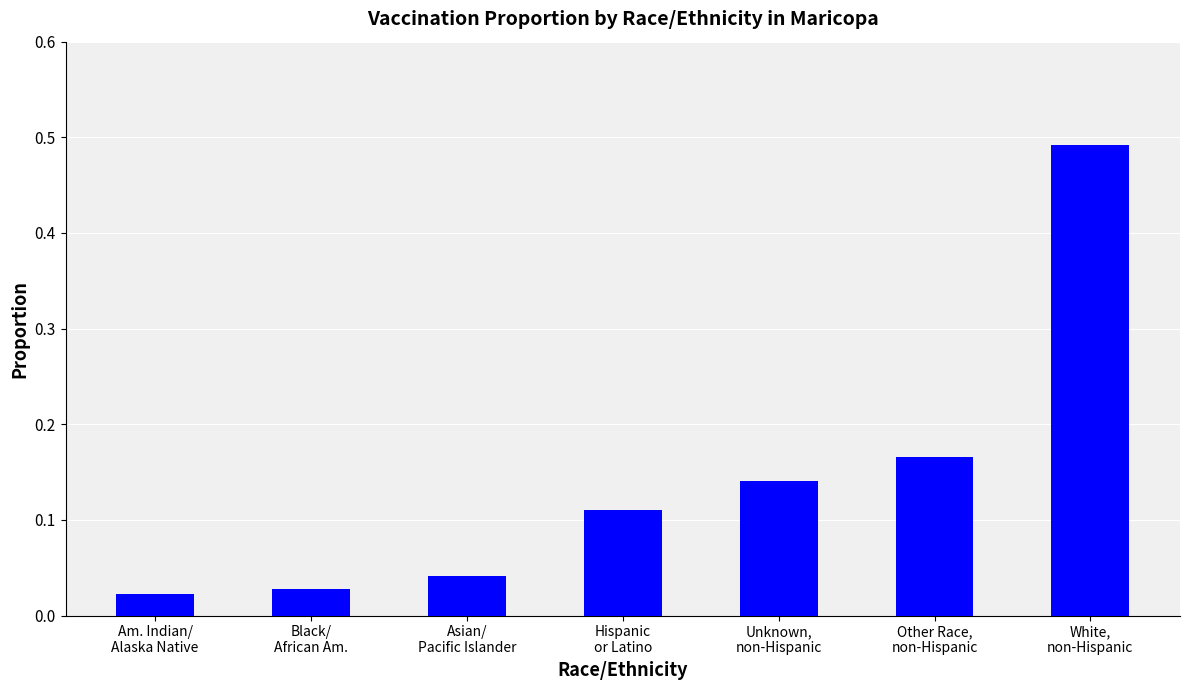

Rank the categories by value from highest to lowest.

White,
non-Hispanic, Other Race,
non-Hispanic, Unknown,
non-Hispanic, Hispanic
or Latino, Asian/
Pacific Islander, Black/
African Am., Am. Indian/
Alaska Native